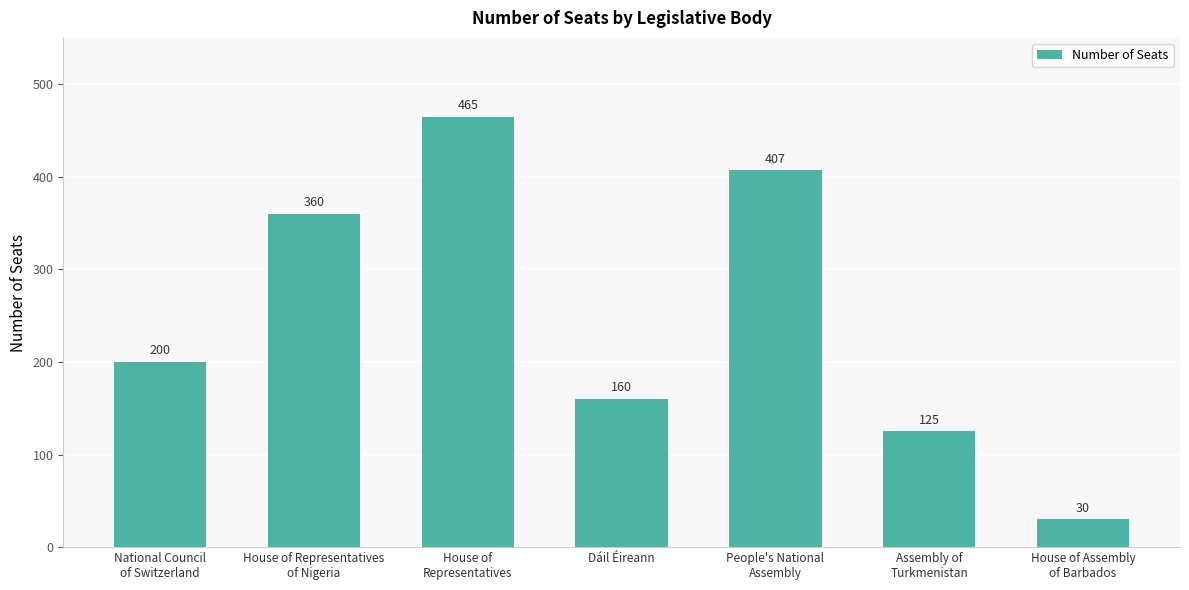

How many categories are shown in the chart?

7